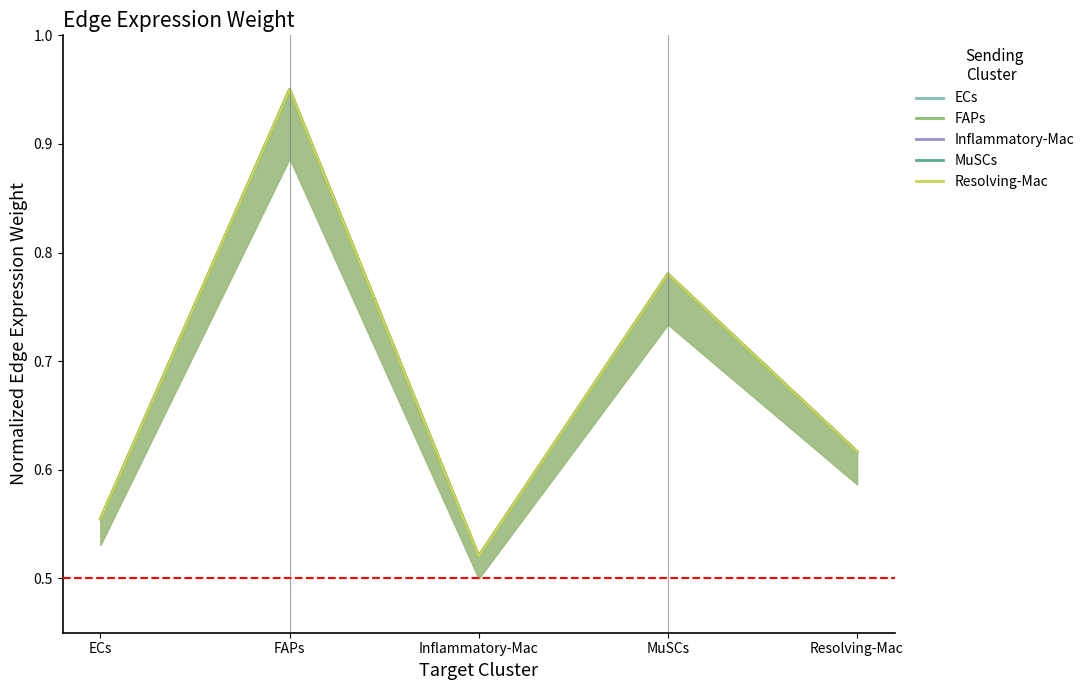

Reading left to right, transcribe all the data shown in this chart.

ECs: ECs=0.6	FAPs=0.9	Inflammatory-Mac=0.5	MuSCs=0.8	Resolving-Mac=0.6
FAPs: ECs=0.6	FAPs=0.9	Inflammatory-Mac=0.5	MuSCs=0.8	Resolving-Mac=0.6
Inflammatory-Mac: ECs=0.6	FAPs=0.9	Inflammatory-Mac=0.5	MuSCs=0.8	Resolving-Mac=0.6
MuSCs: ECs=0.6	FAPs=0.9	Inflammatory-Mac=0.5	MuSCs=0.8	Resolving-Mac=0.6
Resolving-Mac: ECs=0.6	FAPs=0.9	Inflammatory-Mac=0.5	MuSCs=0.8	Resolving-Mac=0.6